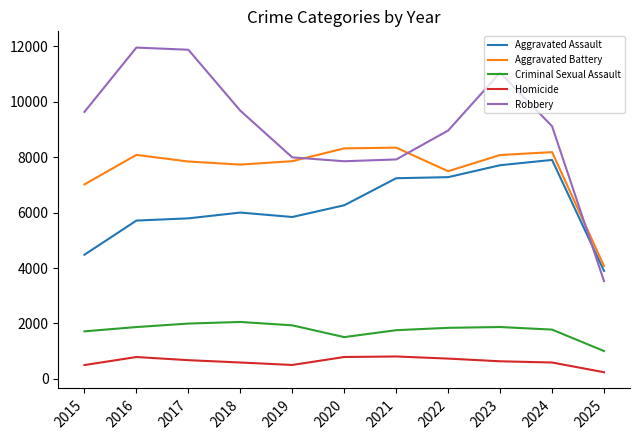

Which series changed the most between 2021 and 2025?

Robbery